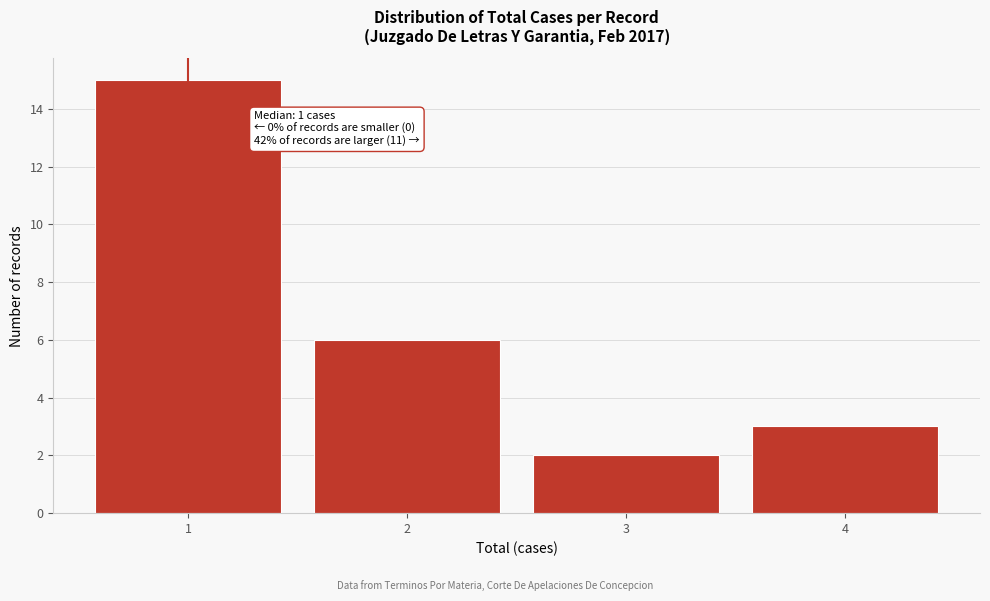

Which range on the x-axis has the tallest bar?

0.5 to 1.5